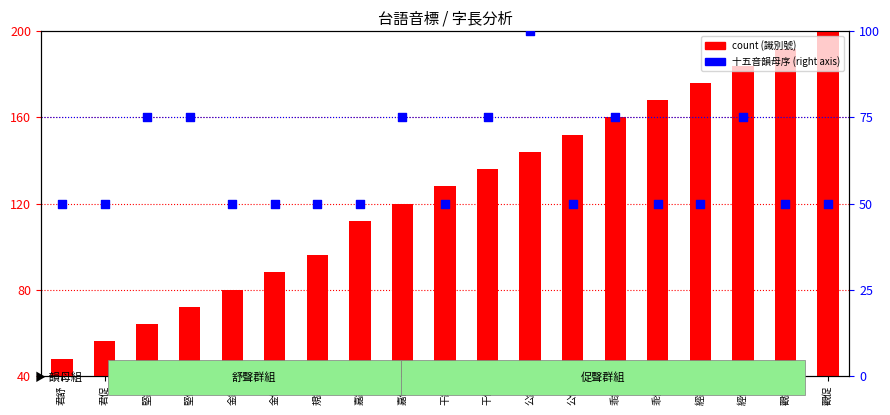

What are all the series names shown in the legend?

count, 十五音韻母序 (right)